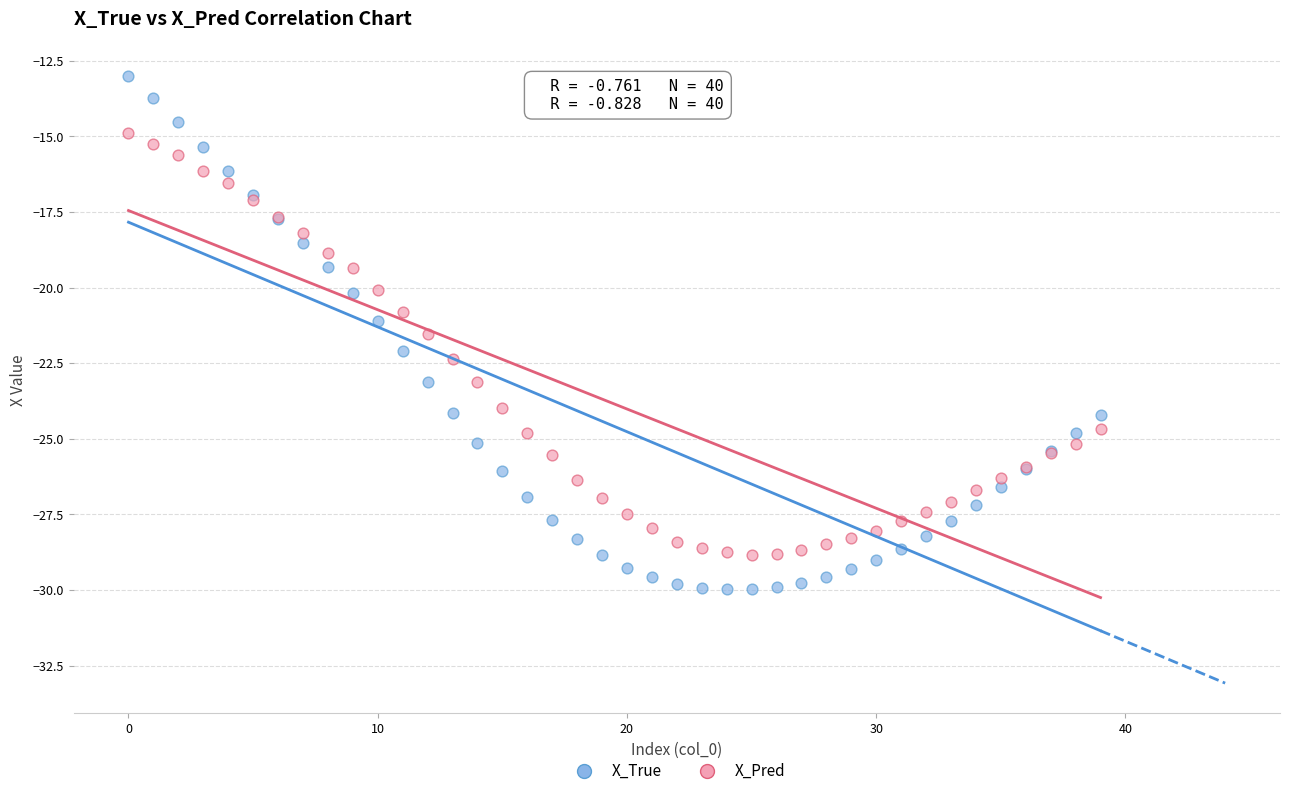

What are all the series names shown in the legend?

X_True, X_Pred